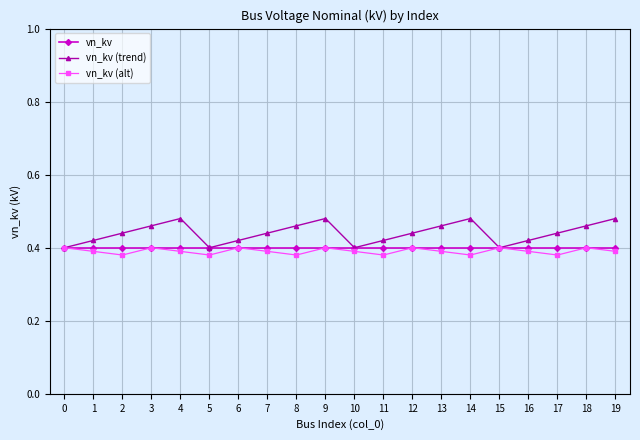

What is the sum of the vn_kv (alt) values at 16 and 9?

0.8